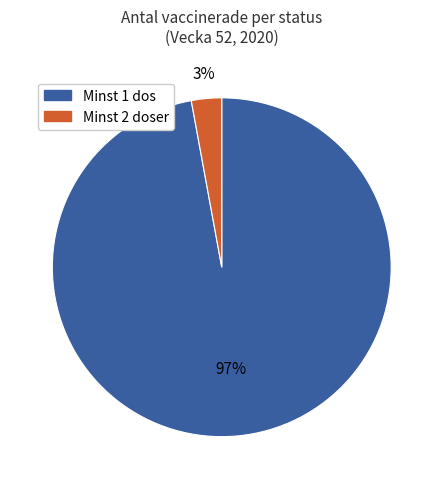

Is there any slice that represents more than half of the pie?

Yes